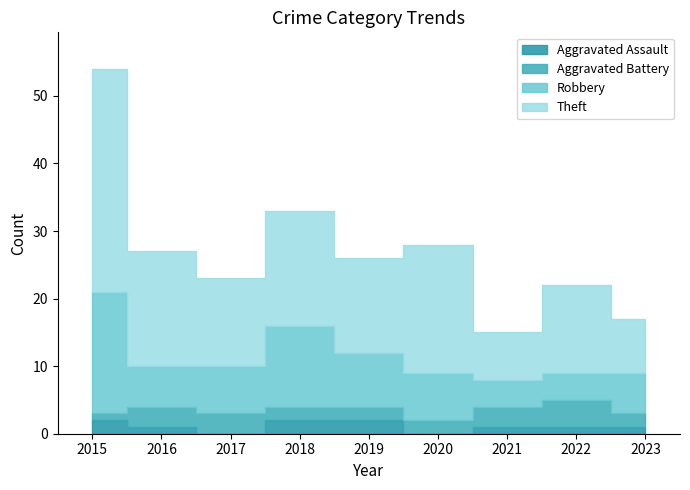

At which category is the sum across all series the highest?

2015